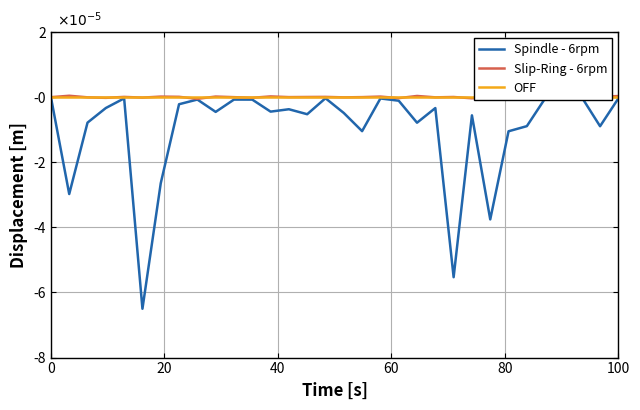

Count the number of categories in the chart.

32